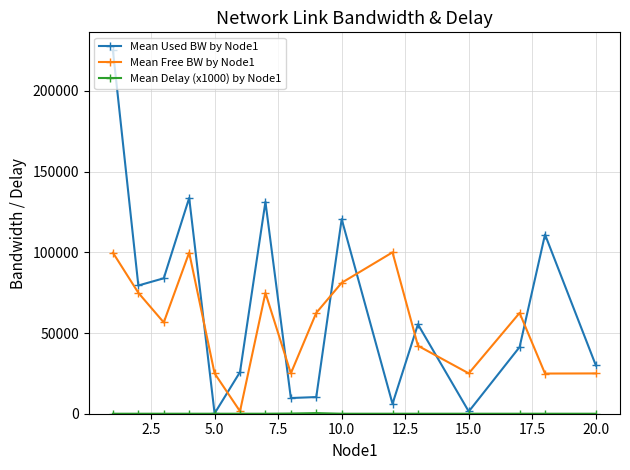

Which series has the largest total across all categories?

Mean Used BW by Node1